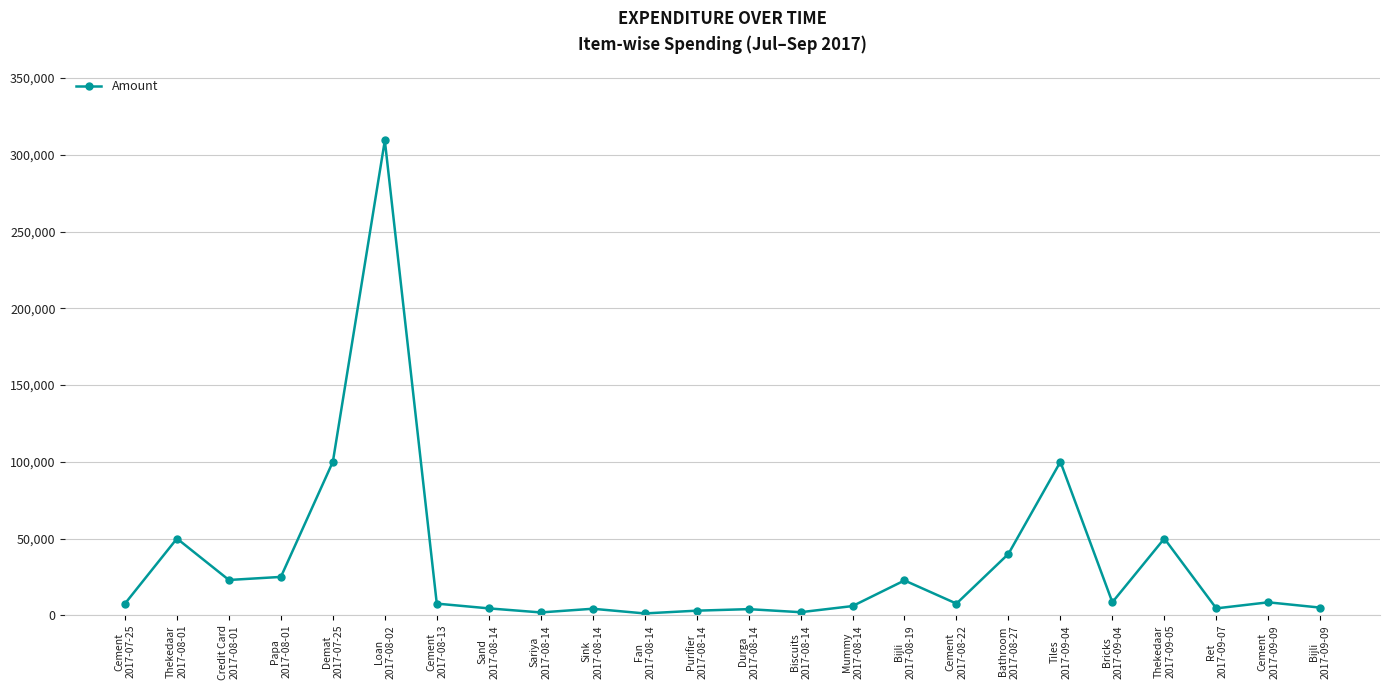

Is this an area chart (filled region under the line)?

No